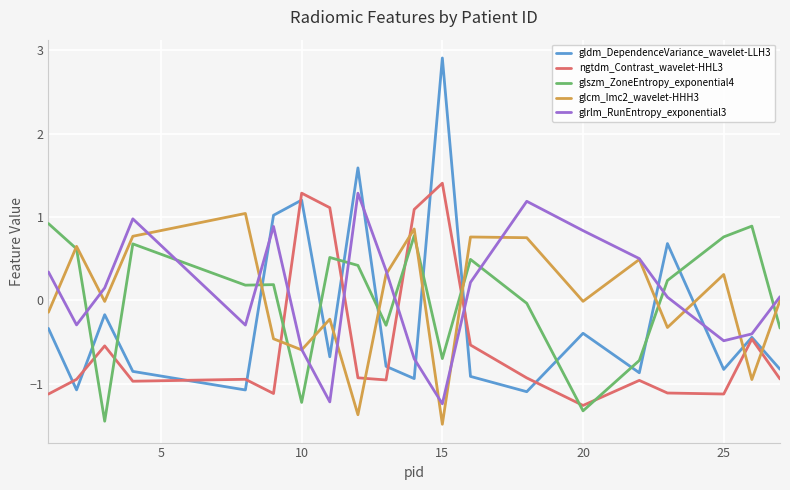

True or false: glcm_Imc2_wavelet-HHH3 and glszm_ZoneEntropy_exponential4 intersect in this chart.

True